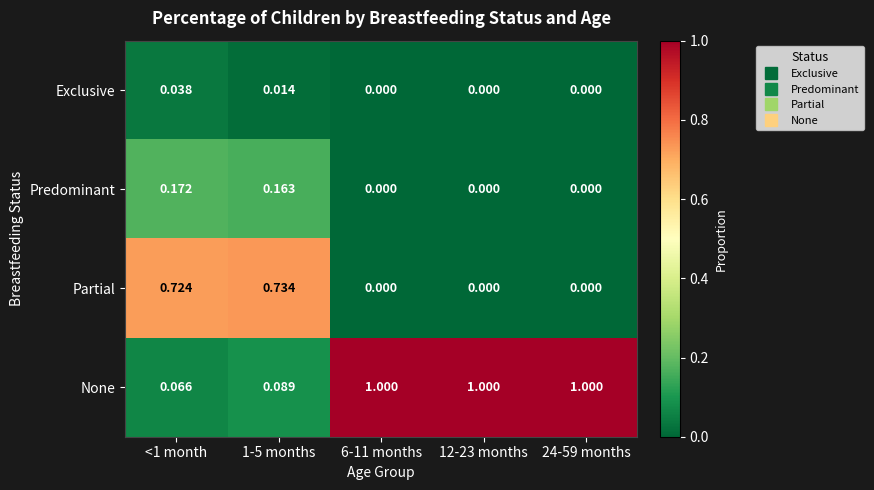

Is the value of Exclusive at 1-5 months greater than the value of Partial at 6-11 months?

Yes